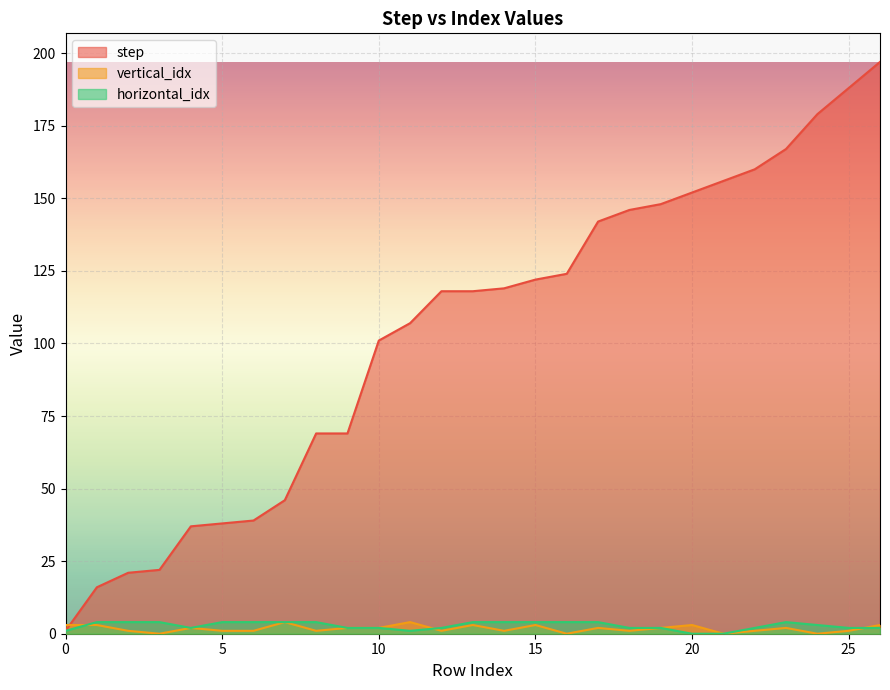

Rank the series at 16 from highest to lowest value.

step, horizontal_idx, vertical_idx